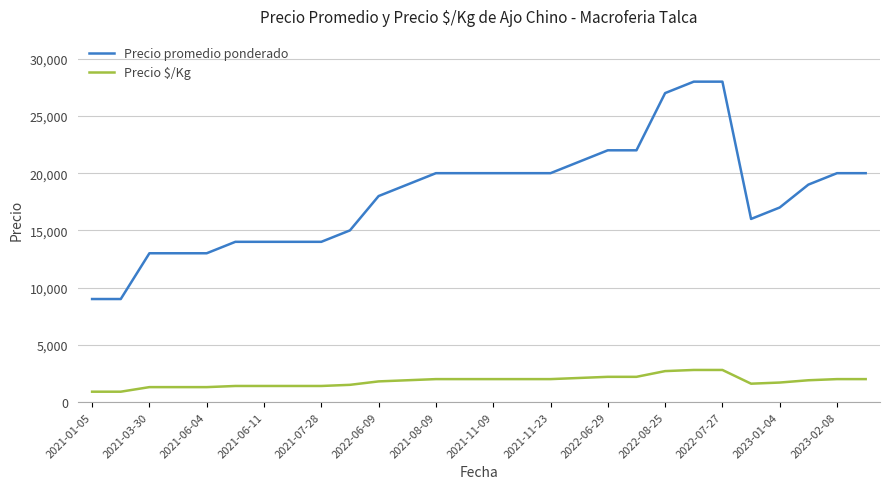

What is the difference between the maximum and minimum values in the Precio promedio ponderado series?

19000